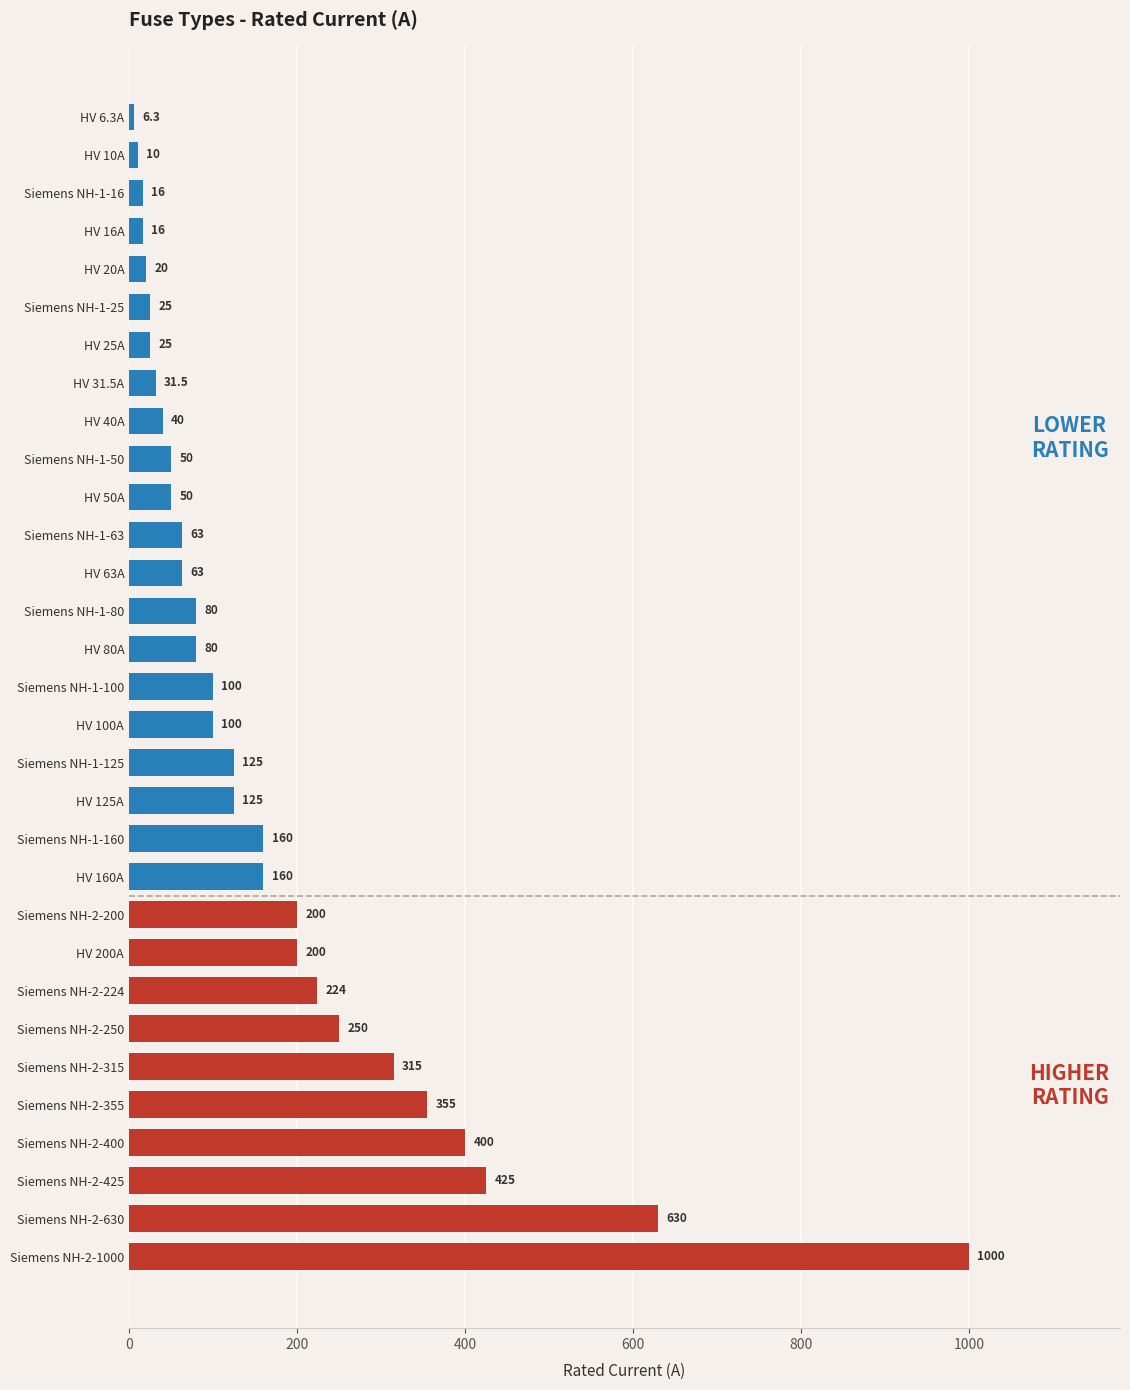

How many bars are there in total?

31